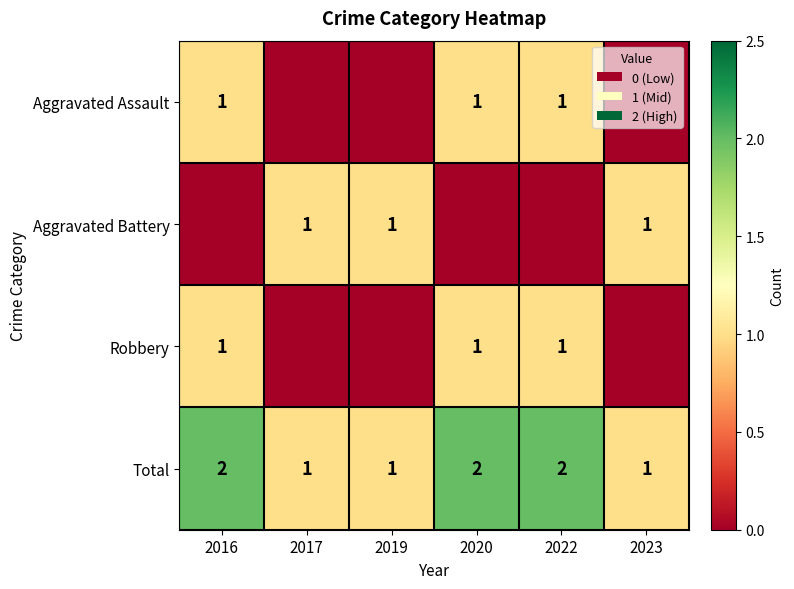

What is the maximum value shown in the chart?

2